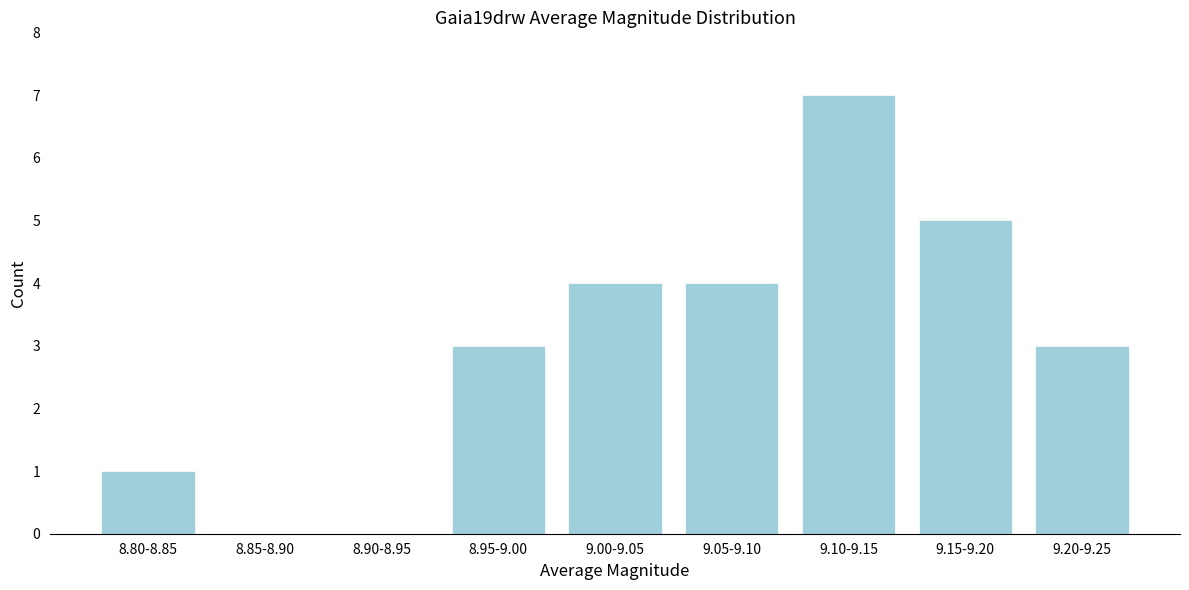

Reading right to left, transcribe all the data shown in this chart.

9.20-9.25=3	9.15-9.20=5	9.10-9.15=7	9.05-9.10=4	9.00-9.05=4	8.95-9.00=3	8.90-8.95=0	8.85-8.90=0	8.80-8.85=1